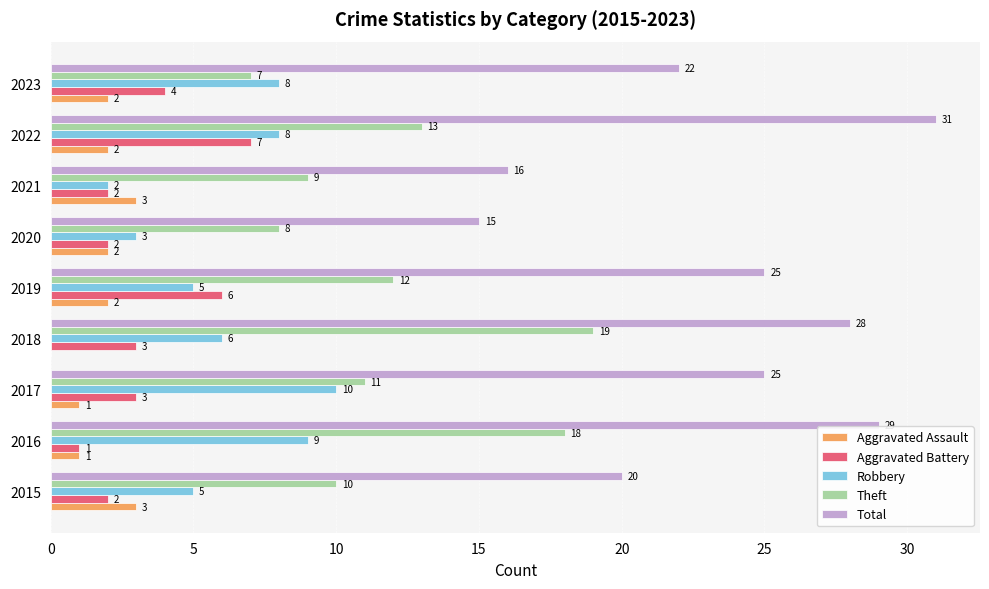

Is the value of Theft at 2015 greater than the value of Aggravated Battery at 2020?

Yes